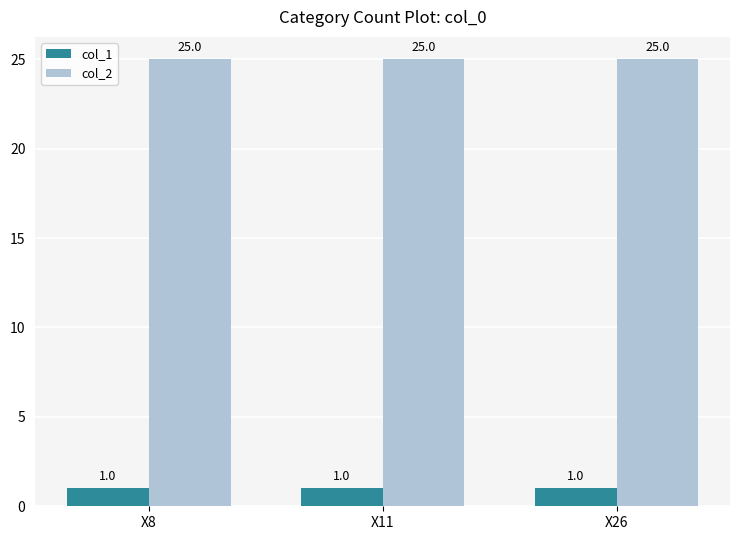

Is the value of col_2 at X26 greater than the value of col_1 at X26?

Yes